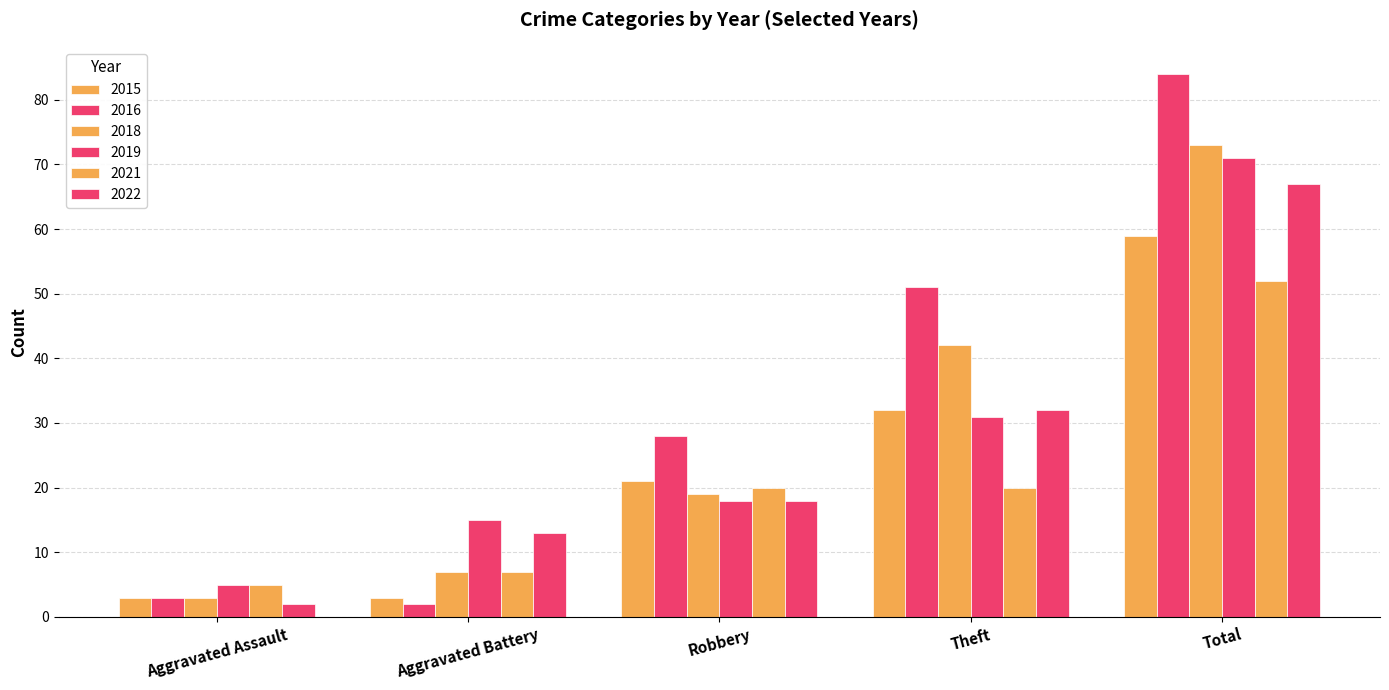

What is the sum of all 2018 values?

144